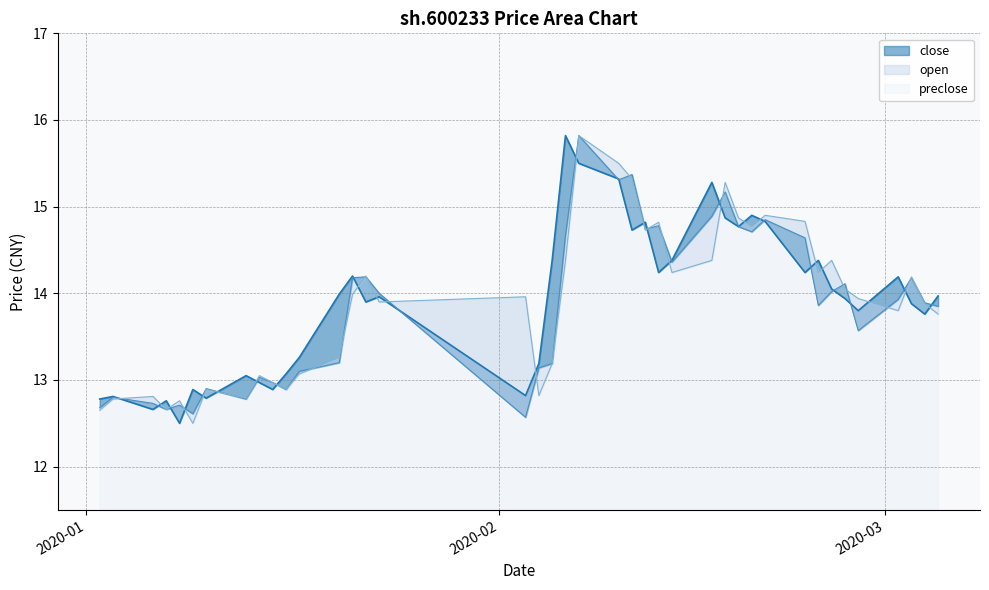

Is the value of open at 2020-01-03 greater than the value of close at 2020-01-16?

No